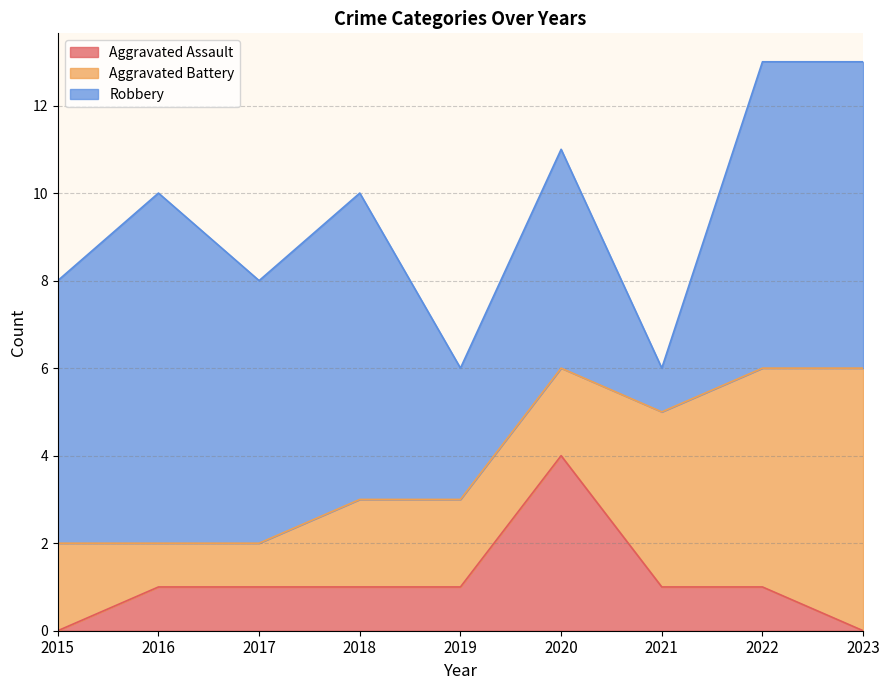

What is the sum of all Aggravated Battery values?

25